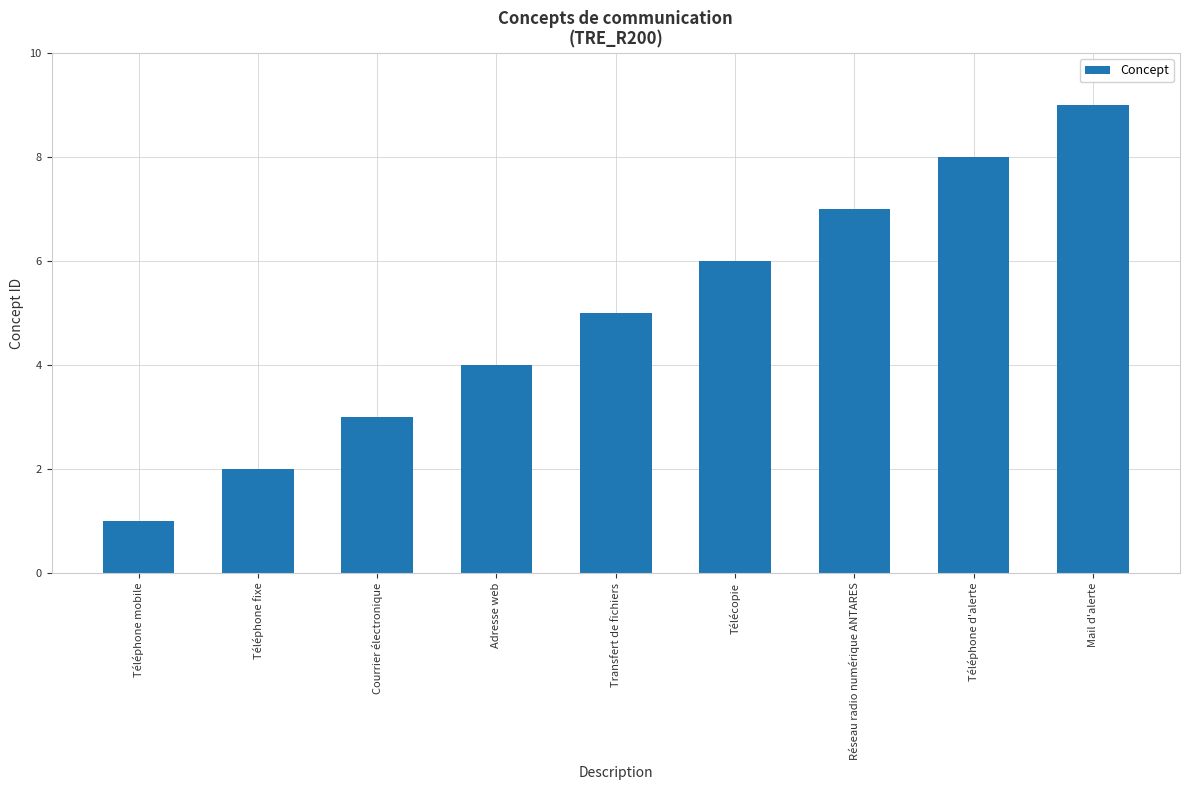

Rank the categories by value from highest to lowest.

Mail d'alerte, Téléphone d'alerte, Réseau radio numérique ANTARES, Télécopie, Transfert de fichiers, Adresse web, Courrier électronique, Téléphone fixe, Téléphone mobile